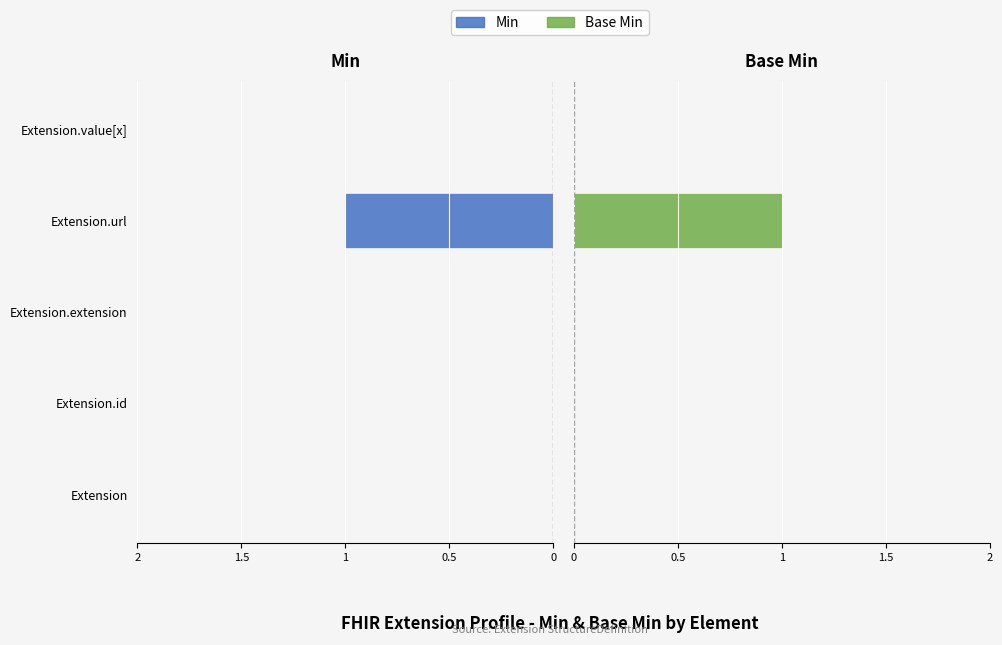

How many categories are shown in the chart?

5